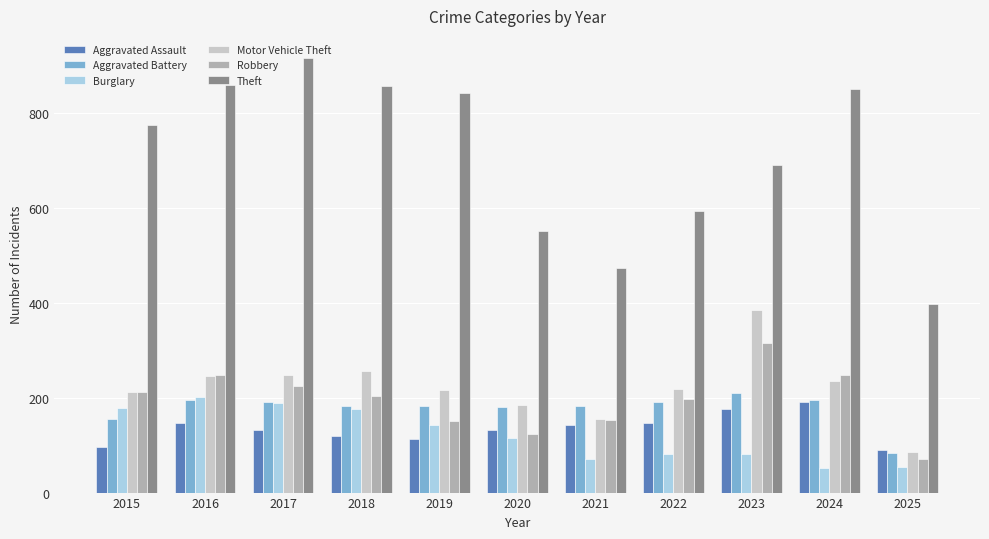

Which label corresponds to the largest value in the chart?

2017